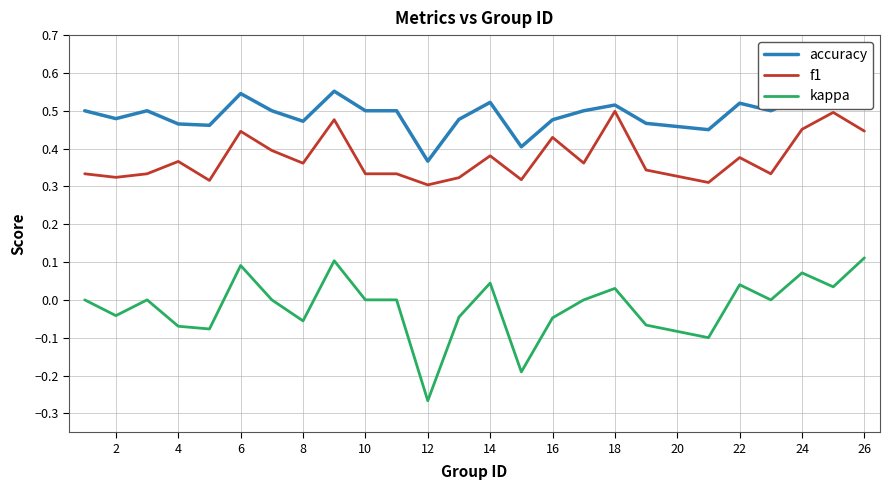

True or false: accuracy and kappa intersect in this chart.

False